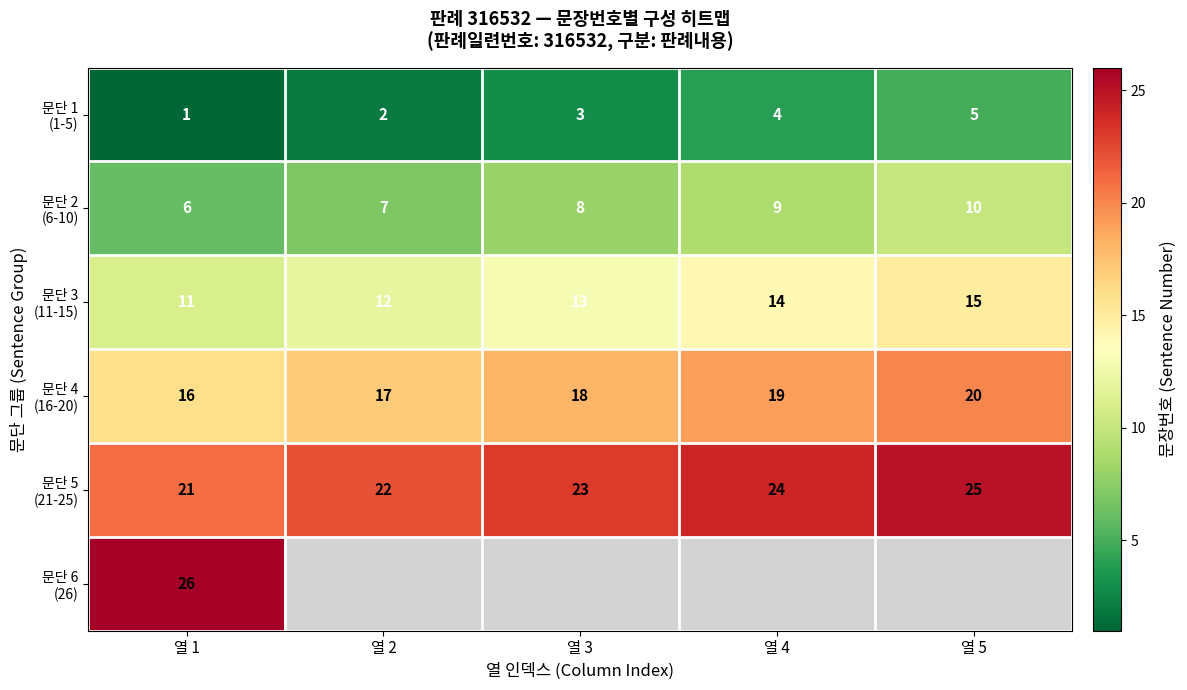

At how many categories does at least one series exceed 21?

5